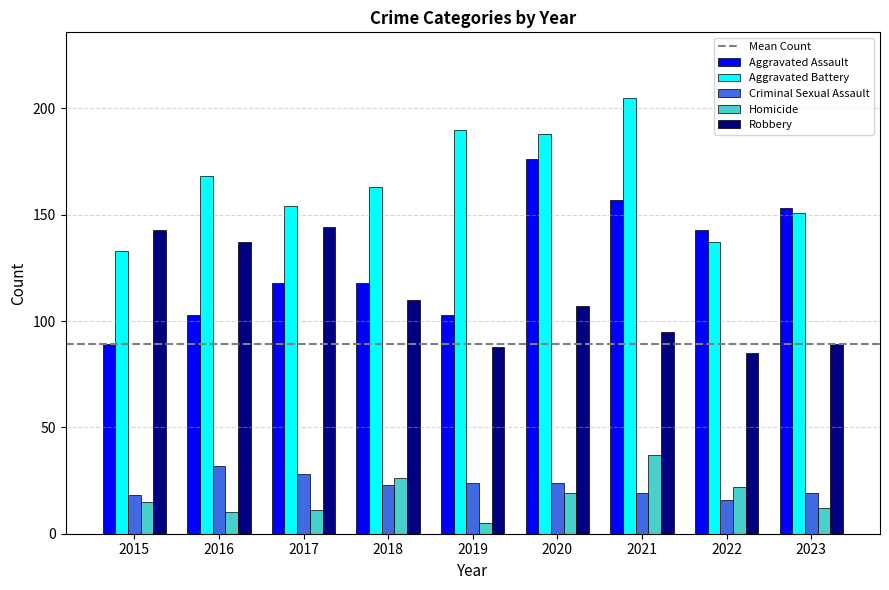

At 2019, list the series in order from largest to smallest.

Aggravated Battery, Aggravated Assault, Robbery, Criminal Sexual Assault, Homicide